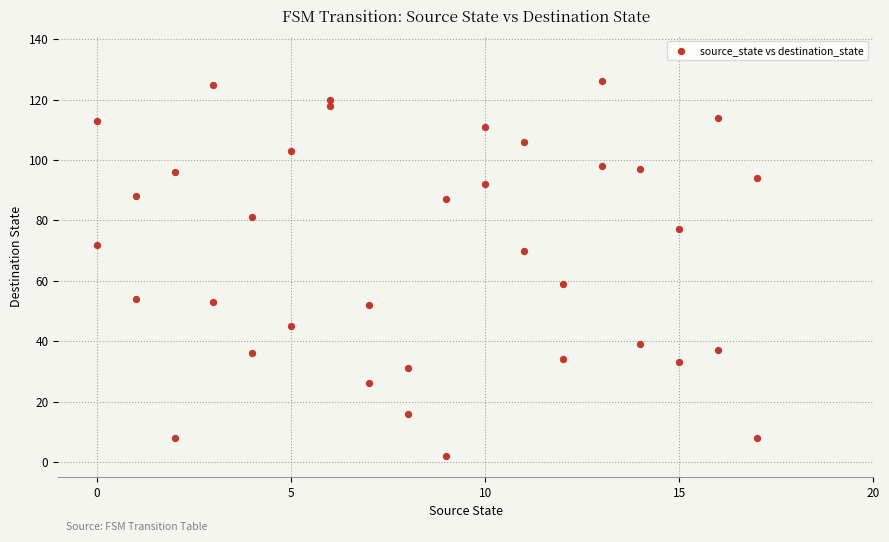

What is the range of Y values (max minus min)?

124